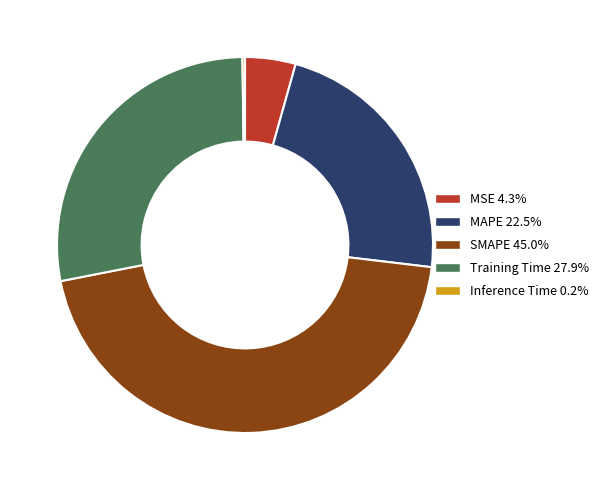

Is the sum of SMAPE 45.0% and MAPE 22.5% greater than half?

Yes